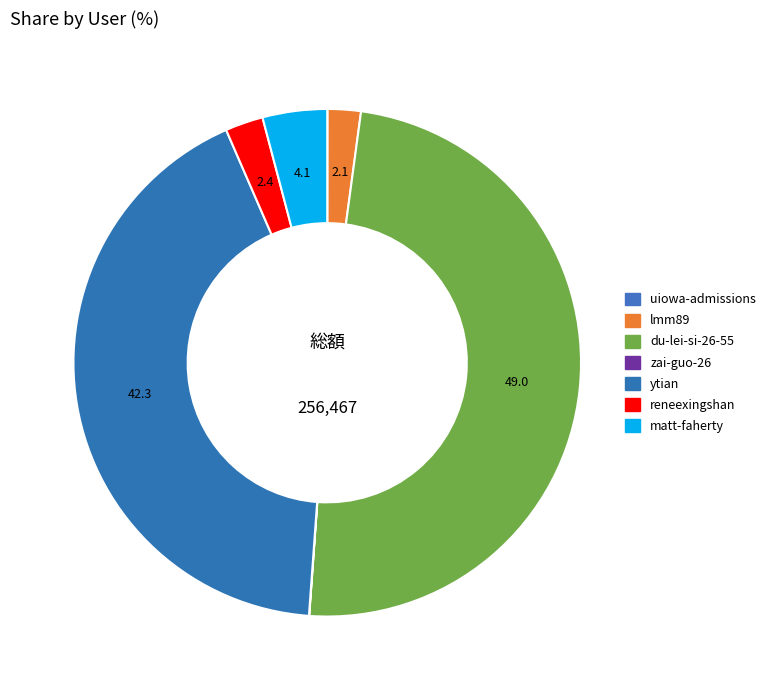

To the nearest percent, what is the difference between the largest and smallest slice percentages?

49%